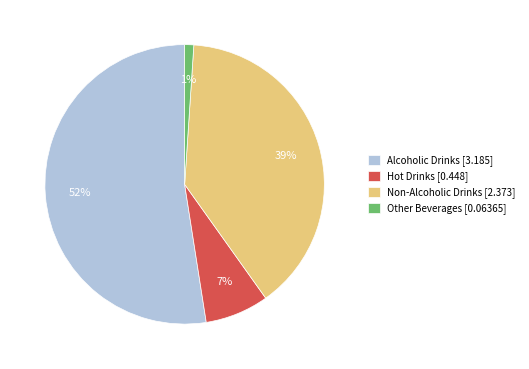

Is there any slice that represents more than half of the pie?

Yes